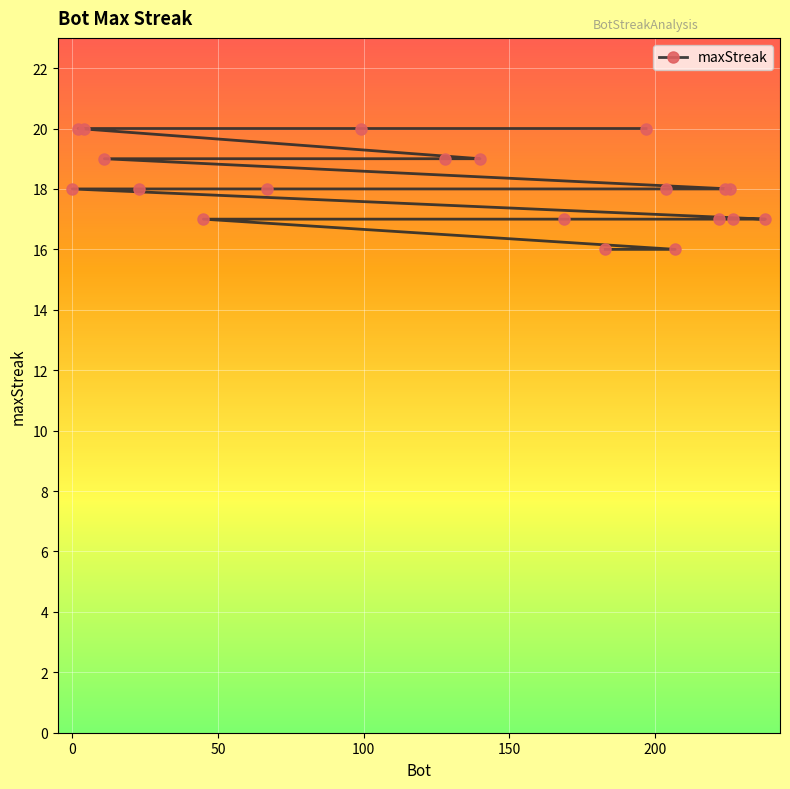

What is the value of the 13th point from the left?

20